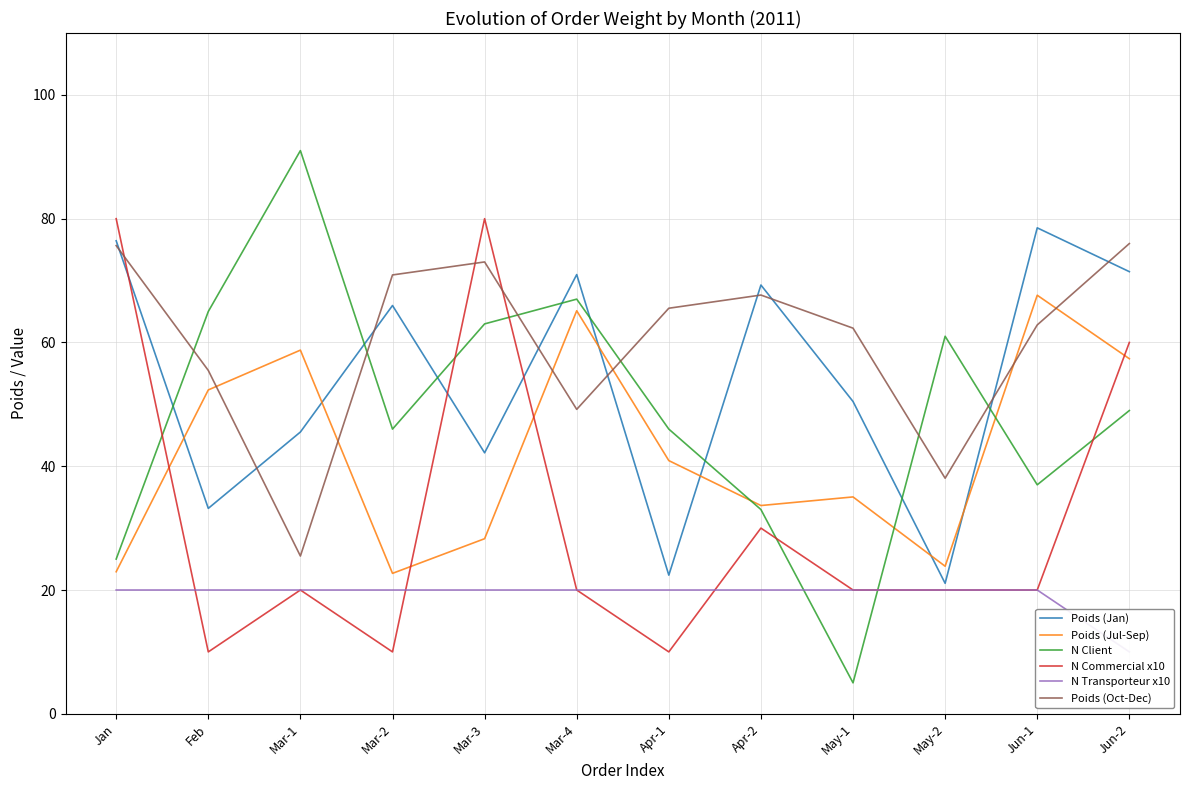

Count the number of data series in this chart.

6